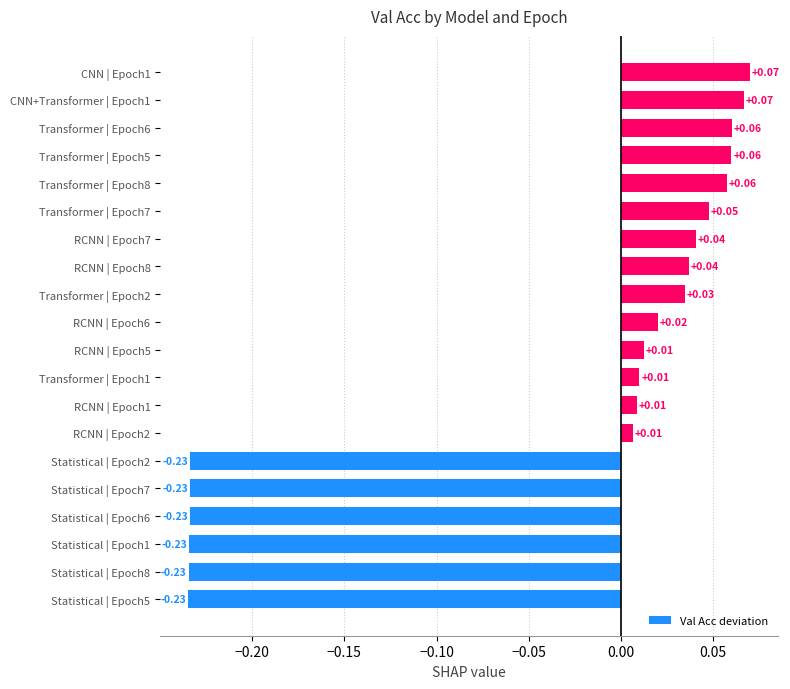

Between Statistical | Epoch7 and CNN | Epoch1, which is larger?

CNN | Epoch1